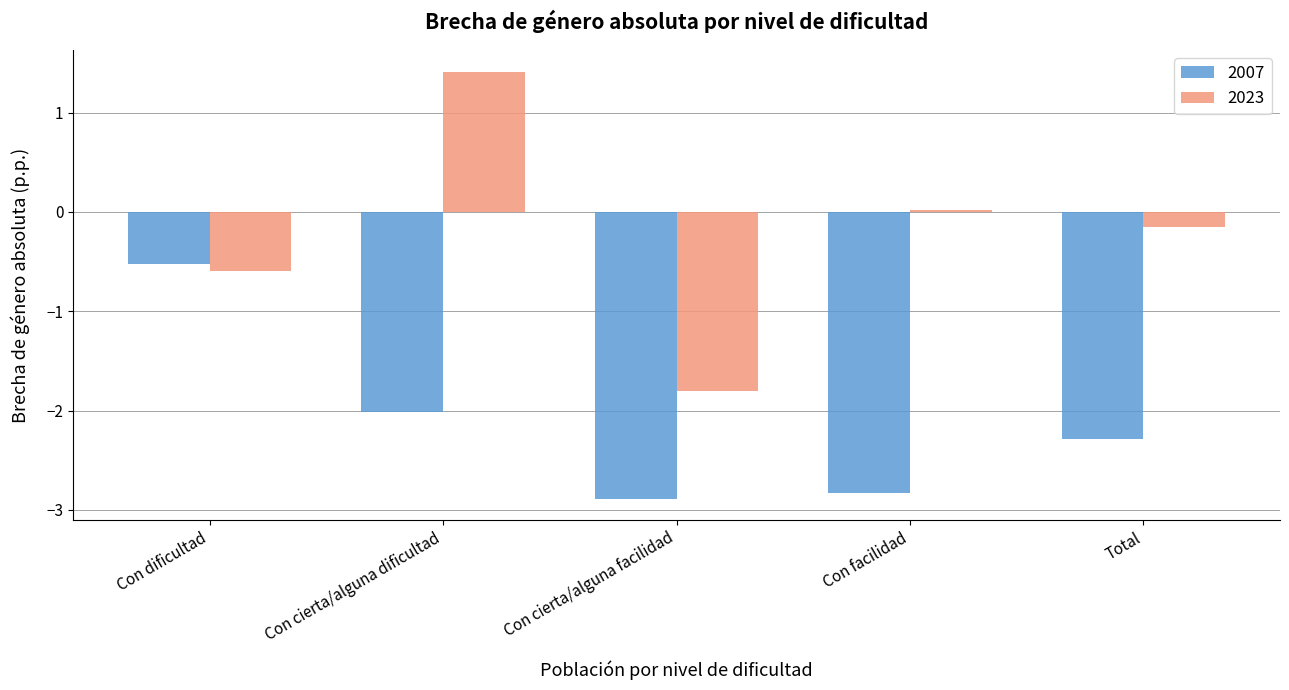

What is the difference between the highest and lowest values at Con dificultad?

0.1